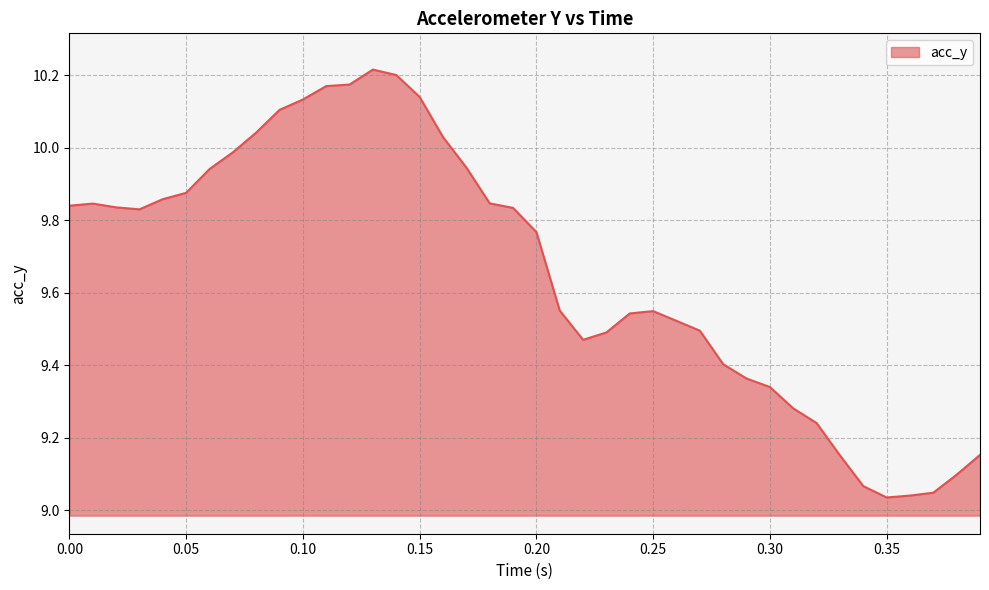

What is the difference between the maximum and minimum values?

1.2